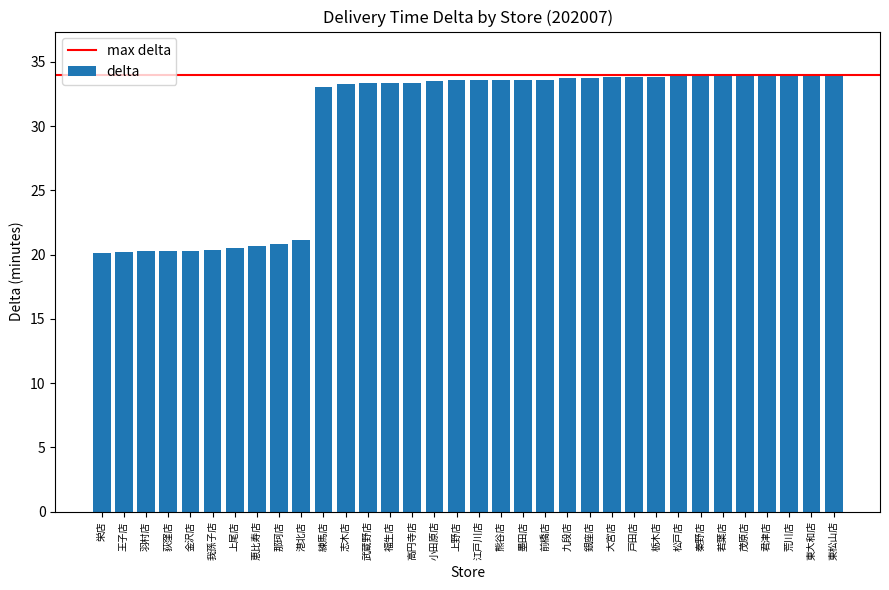

True or false: the data shows 33.8 at 大宮店.

True